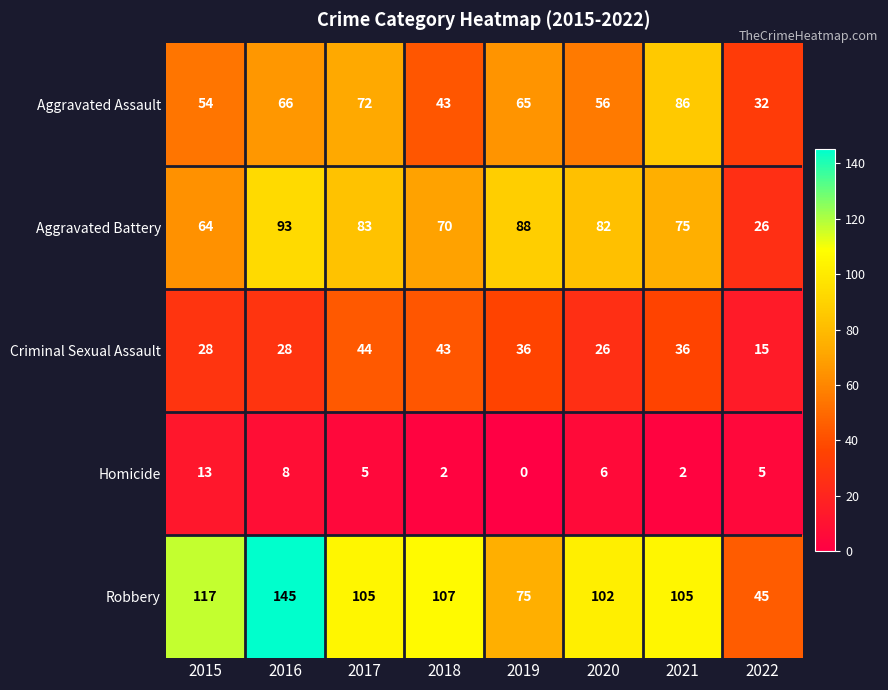

What is the difference between the maximum and minimum values in the Robbery series?

100